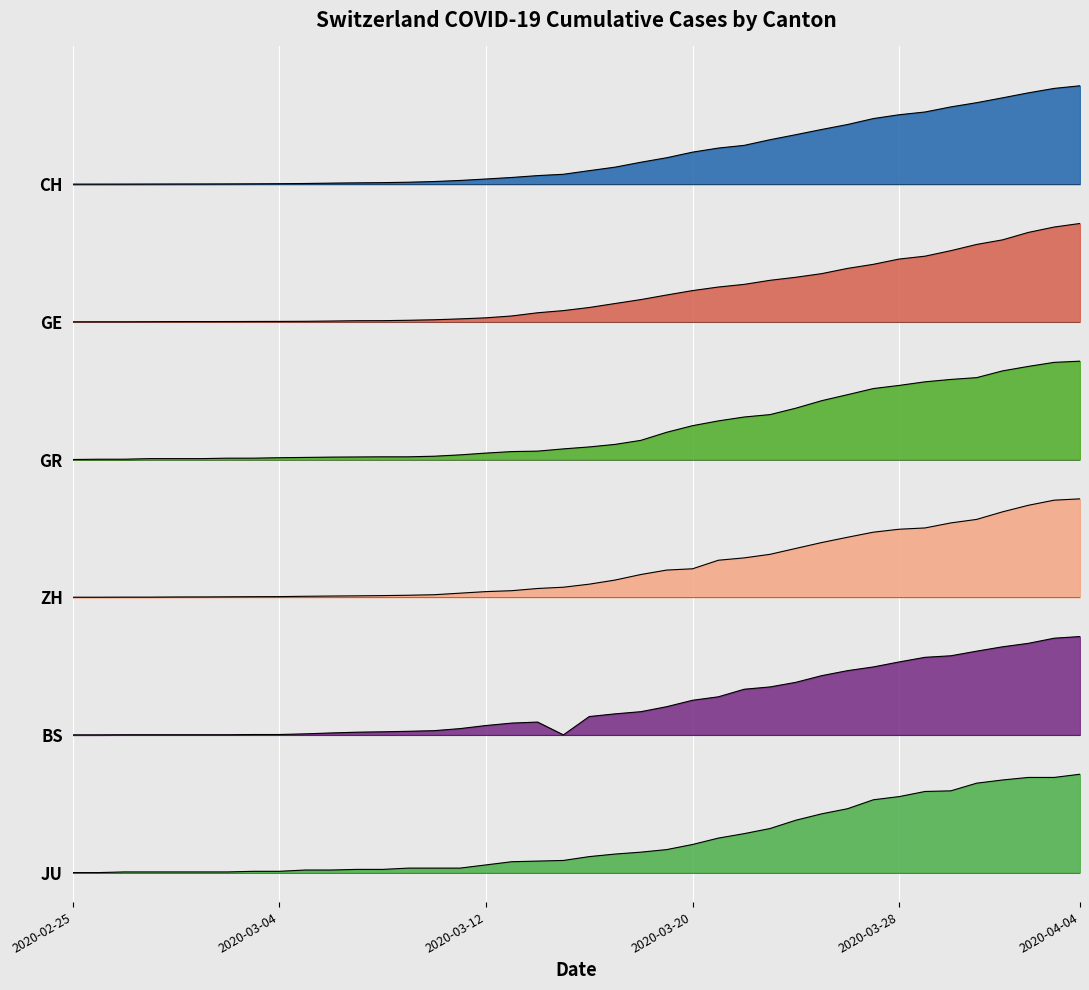

Which series has the largest range (max minus min)?

CH